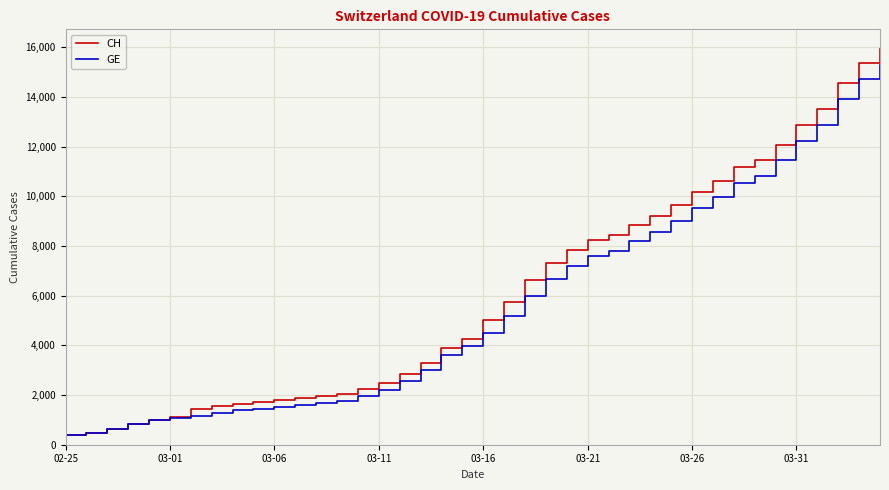

Count the number of categories in the chart.

40